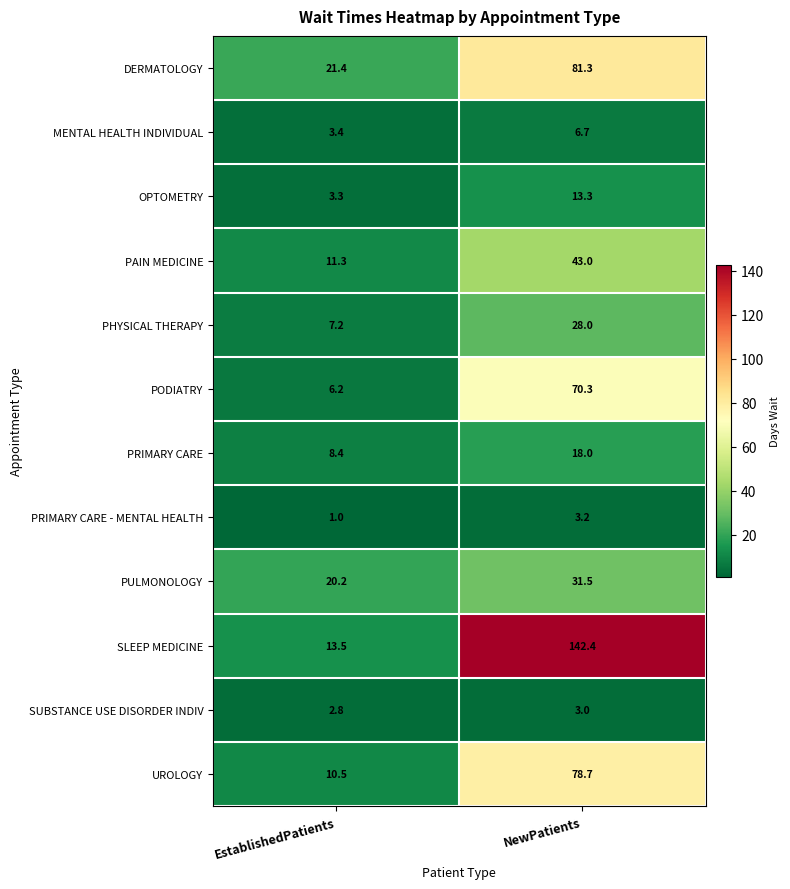

How many categories are shown in the chart?

2